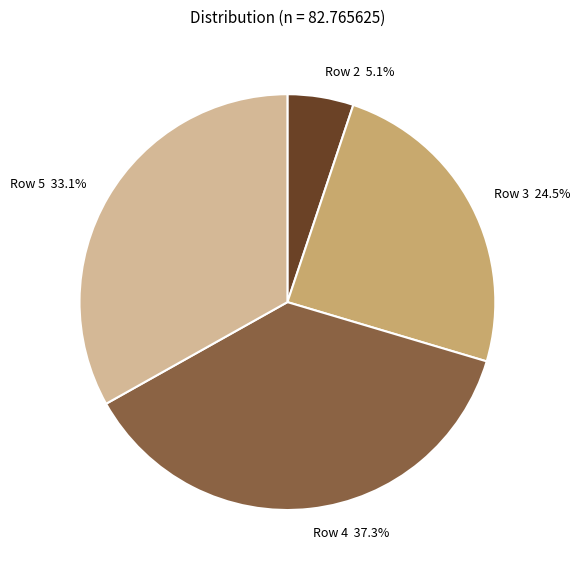

Does any single category account for the majority?

No